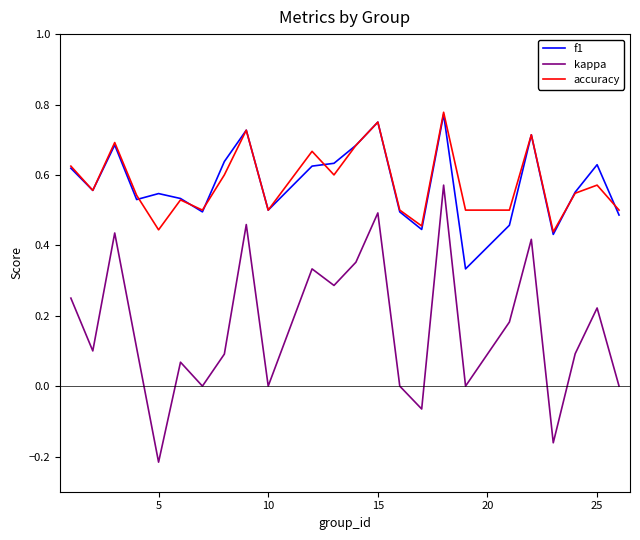

Which series has the widest spread of values?

kappa